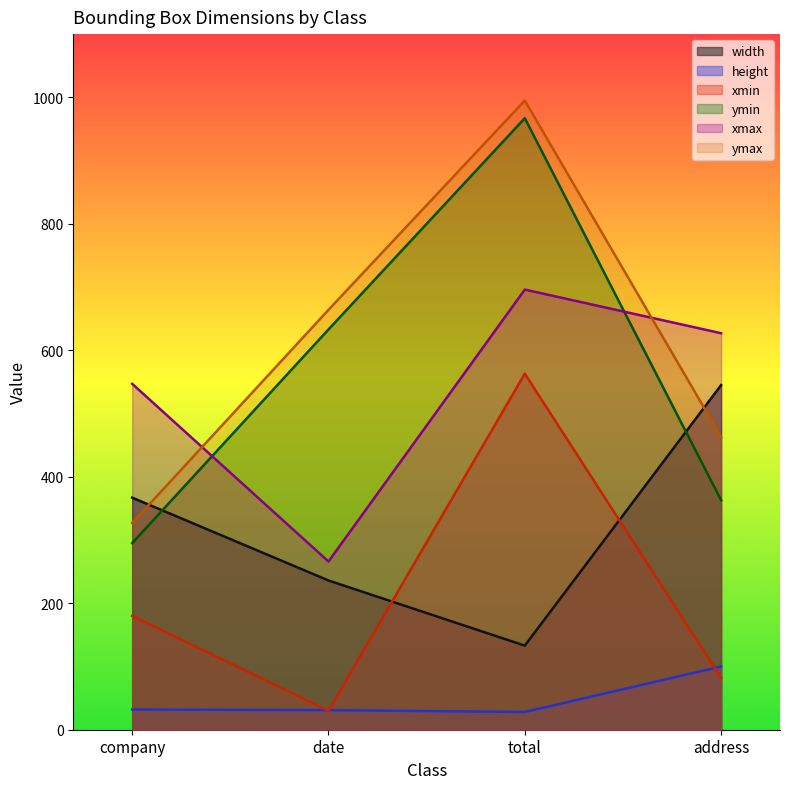

What are all the series names shown in the legend?

width, height, xmin, ymin, xmax, ymax